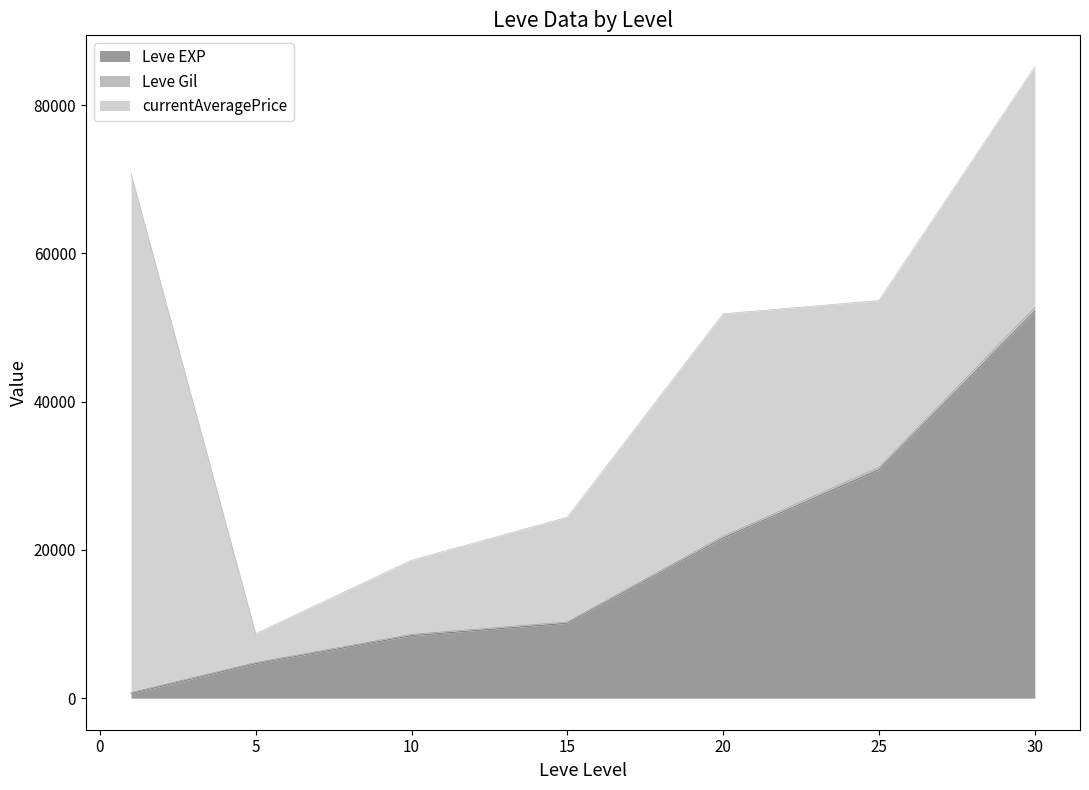

What is the difference between the Leve EXP values at 10 and 20?

13170